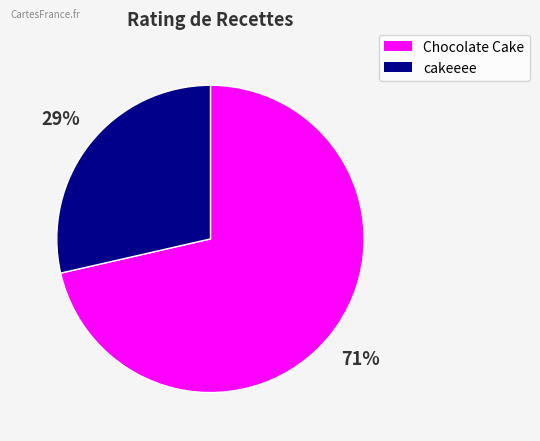

To the nearest percent, what is the combined percentage of cakeeee and Chocolate Cake?

100%